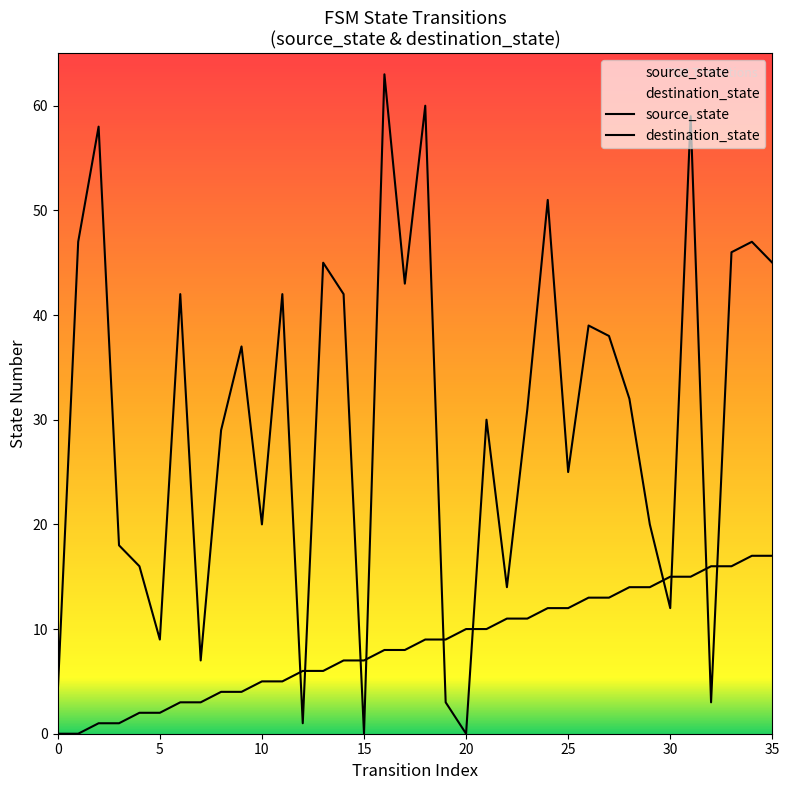

Which series contains the highest Y value?

destination_state